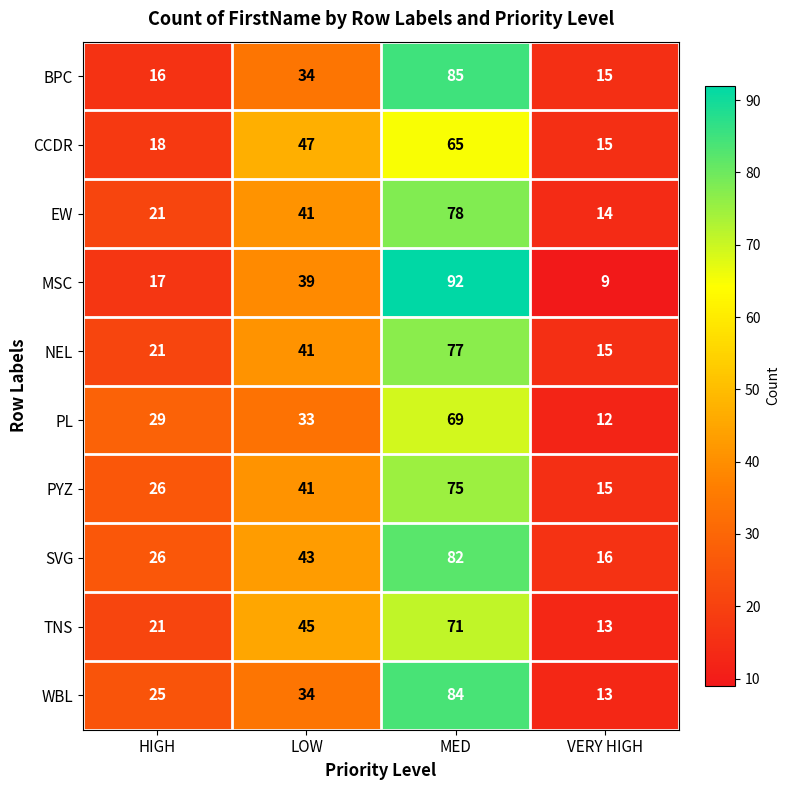

What is the difference between the BPC values at VERY HIGH and LOW?

19